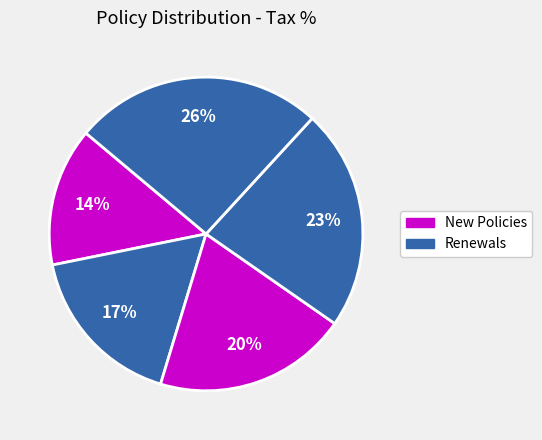

How many segments does this pie chart have?

5